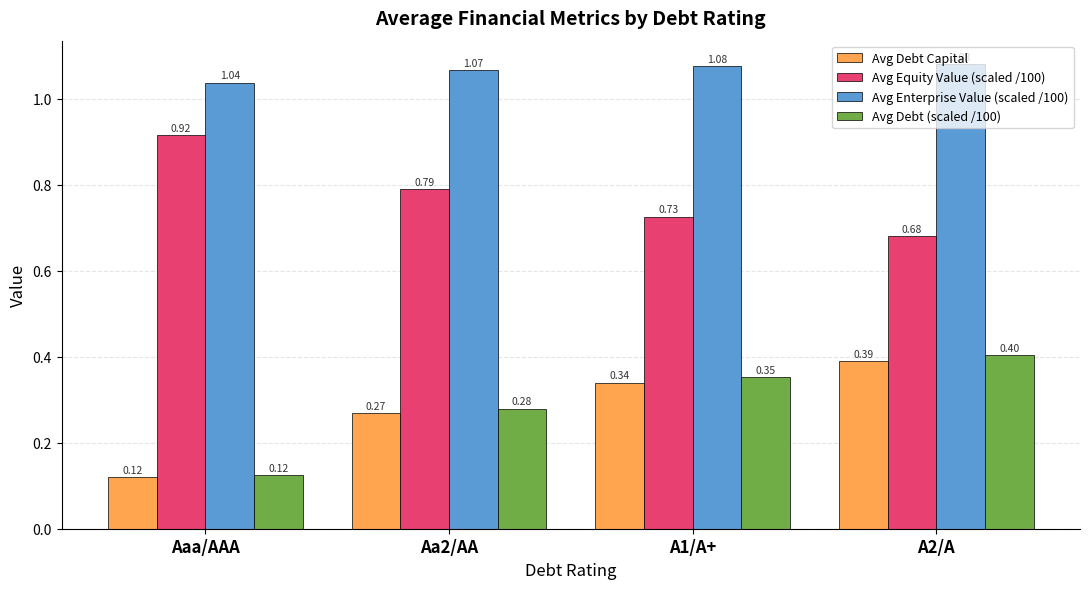

Count the number of data series in this chart.

4